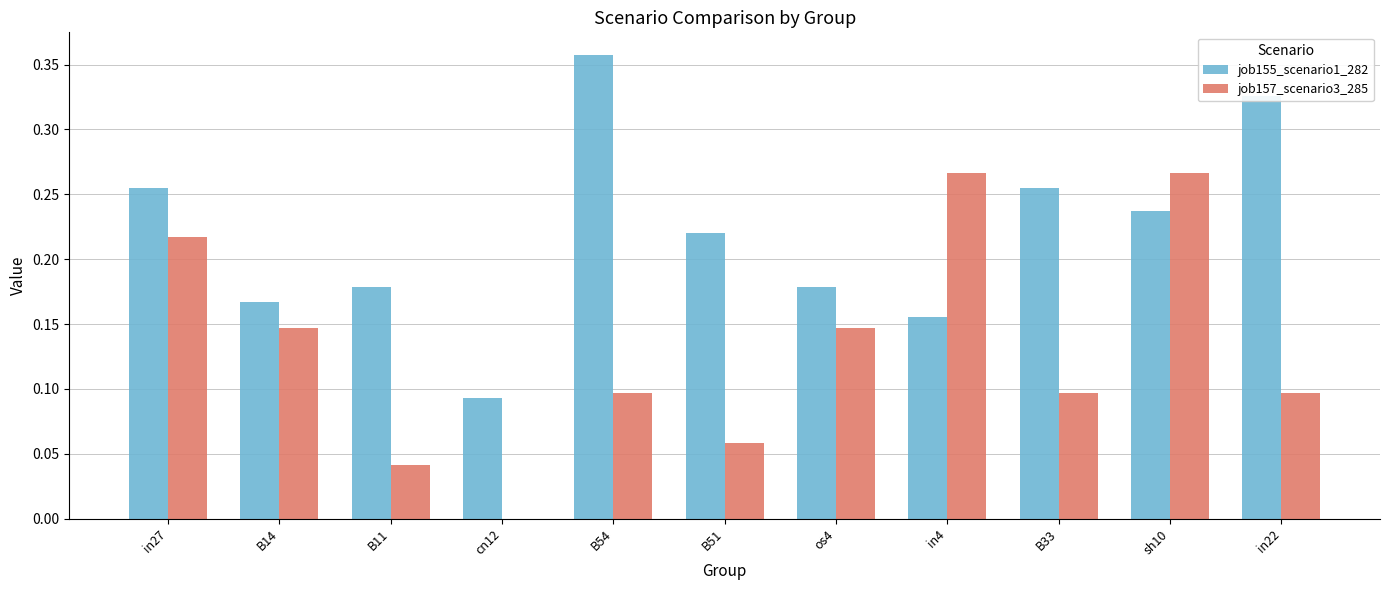

The job157_scenario3_285 series shows 0.2 at os4. True or false?

False